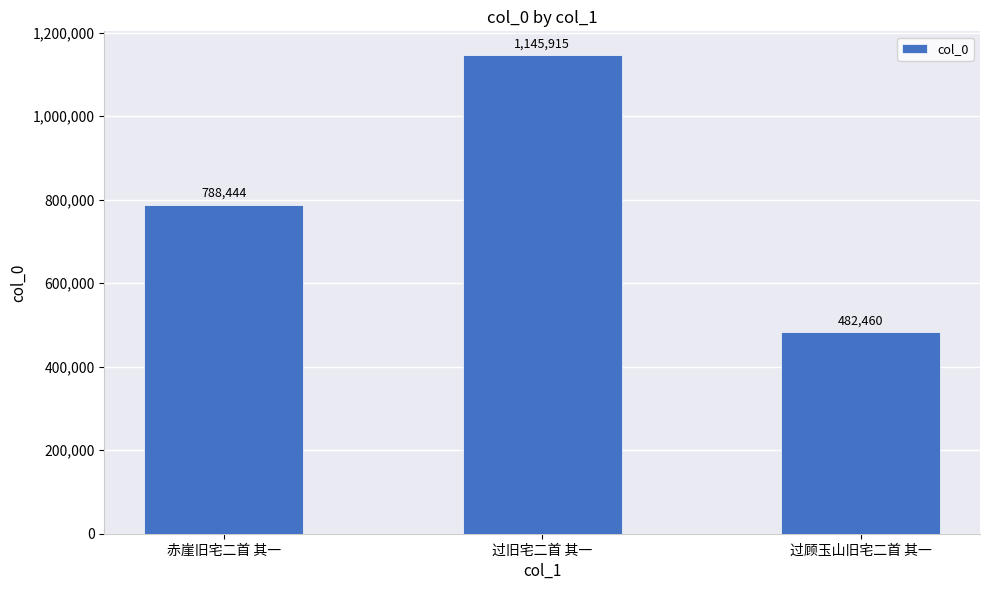

What is the average value?

805606